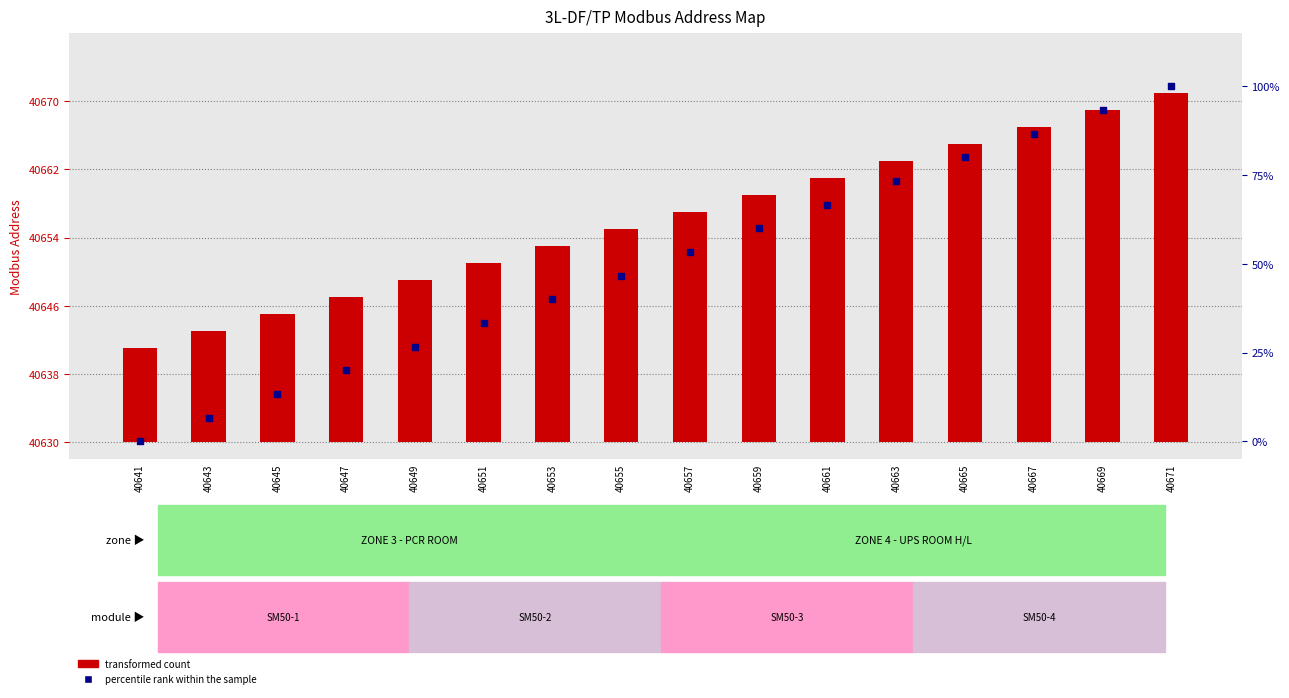

Which series has the largest Y range (max minus min)?

percentile rank within the sample